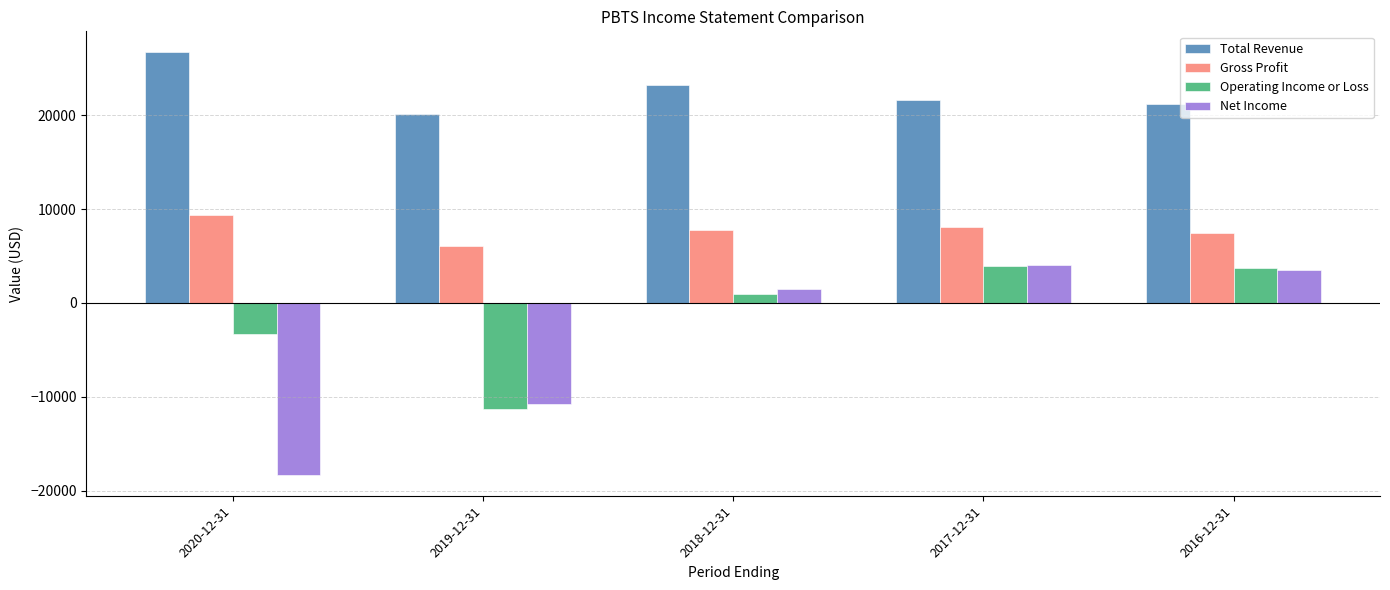

Reading right to left, transcribe all the data shown in this chart.

Total Revenue: 2016-12-31=21200	2017-12-31=21600	2018-12-31=23200	2019-12-31=20100	2020-12-31=26700
Gross Profit: 2016-12-31=7500	2017-12-31=8100	2018-12-31=7800	2019-12-31=6100	2020-12-31=9400
Operating Income or Loss: 2016-12-31=3700	2017-12-31=3900	2018-12-31=1000	2019-12-31=-11300	2020-12-31=-3300
Net Income: 2016-12-31=3500	2017-12-31=4000	2018-12-31=1500	2019-12-31=-10800	2020-12-31=-18300